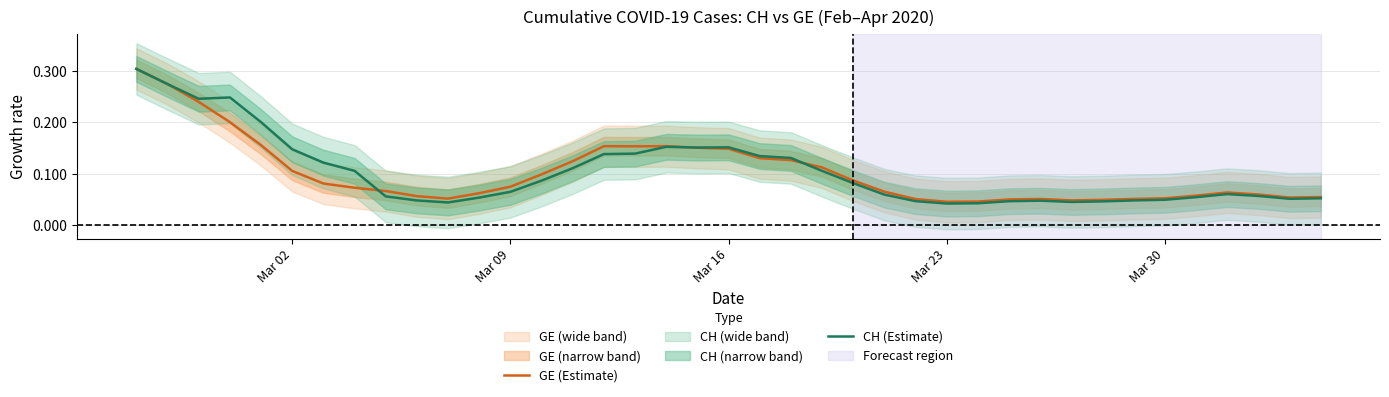

Which series has the largest total across all categories?

CH (Estimate)